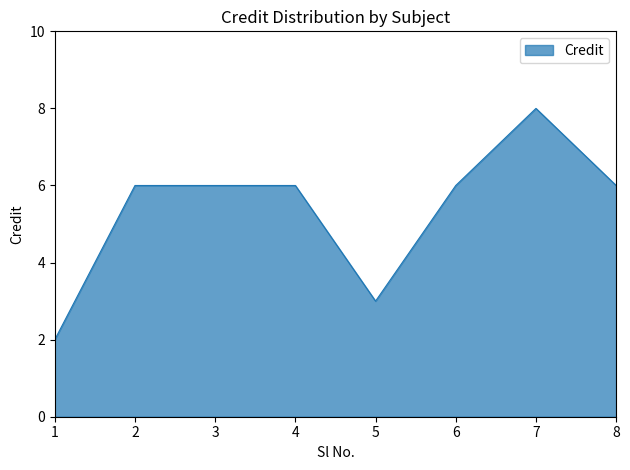

Reading left to right, extract all data points from this chart.

1=2	2=6	3=6	4=6	5=3	6=6	7=8	8=6